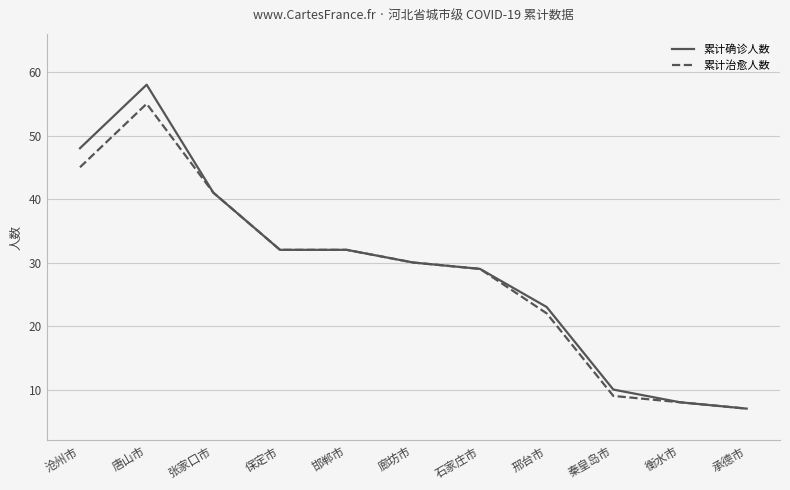

What is the average value of the 累计治愈人数 series?

28